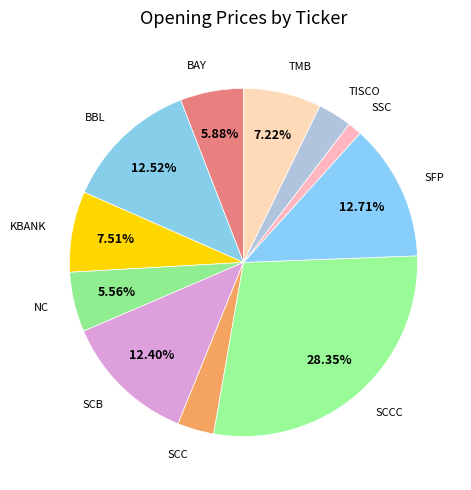

Which category has the smallest portion of the pie?

SSC